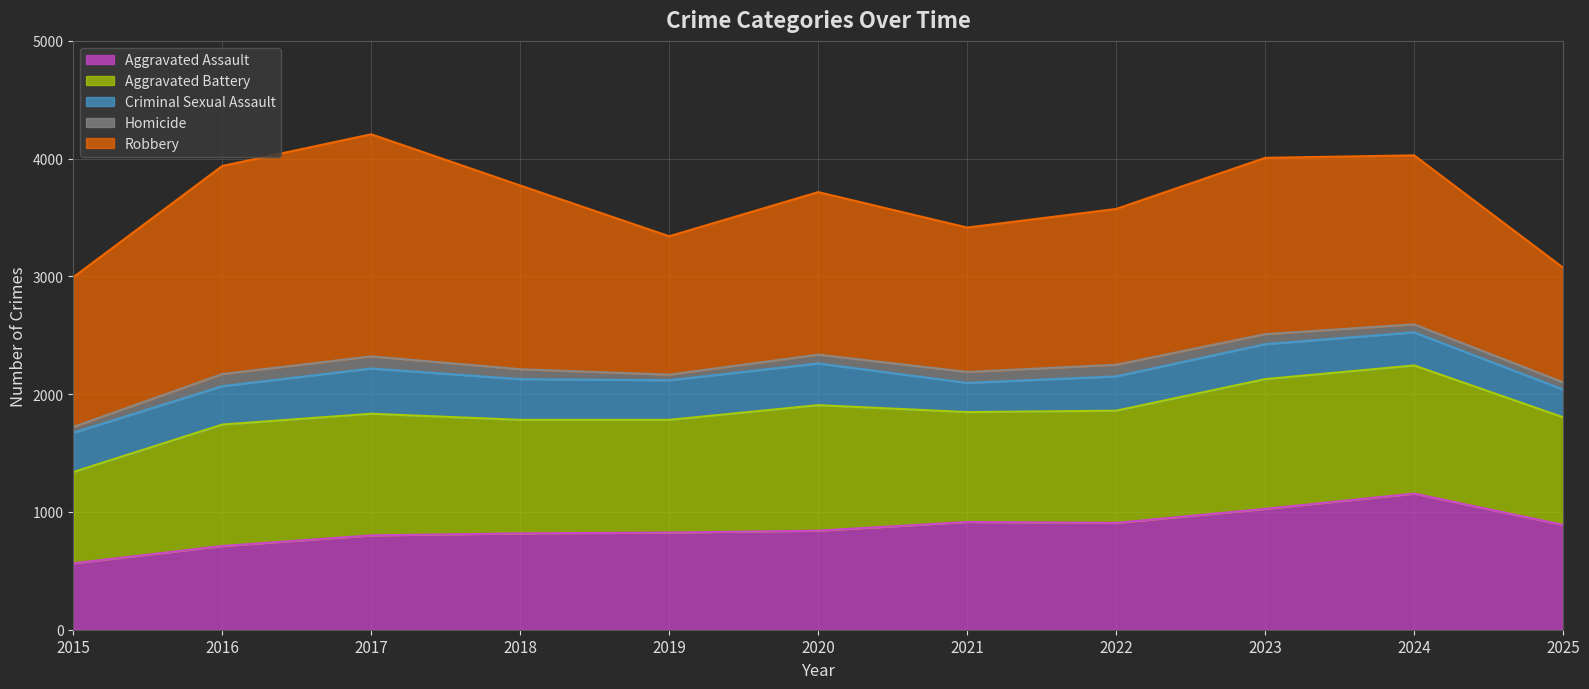

The value of Homicide at 2023 is 150. True or false?

False